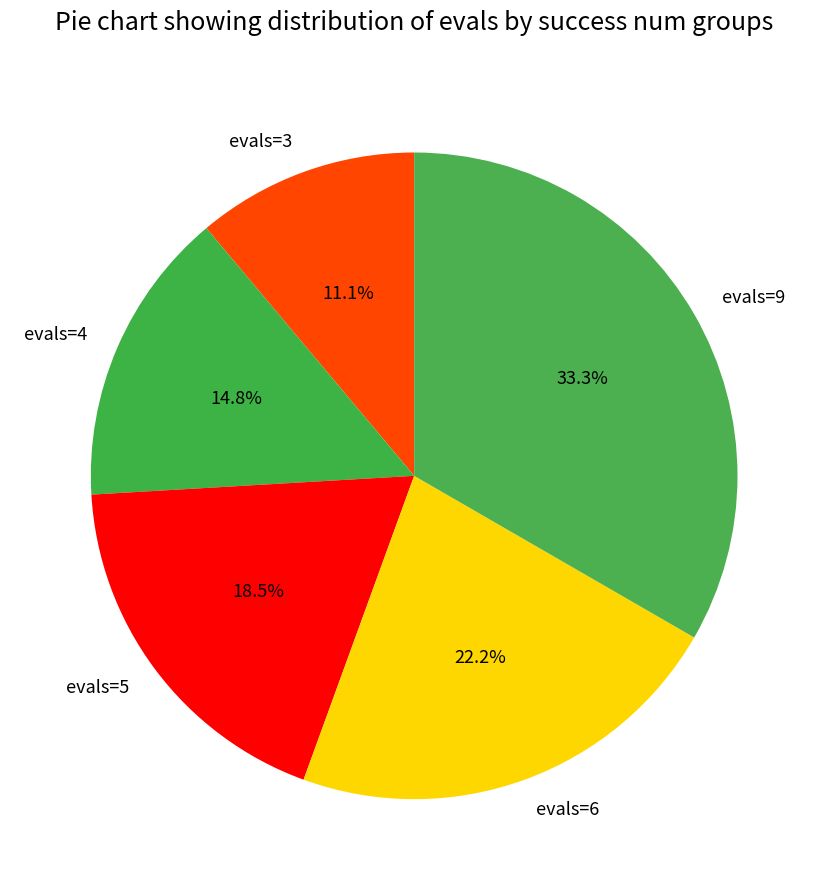

The evals=3 slice represents 1% of the pie. True or false?

False